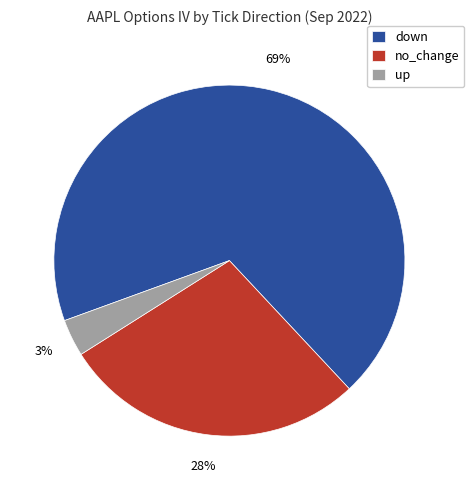

What is the largest slice in the pie chart?

down